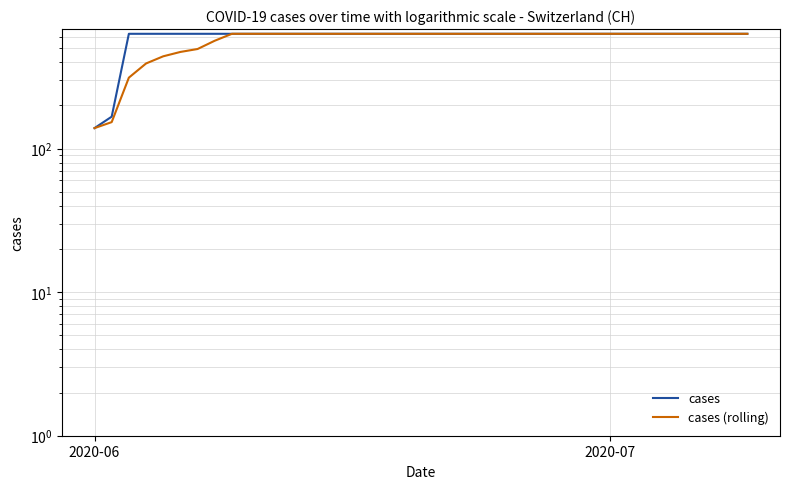

Count the cases values in the range 631 to 632.

37